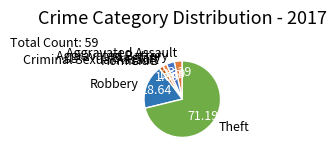

Do Aggravated Battery and Theft together represent more than half of the pie?

Yes